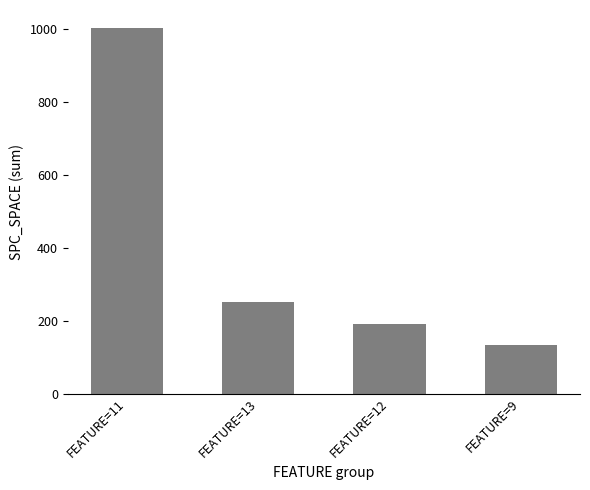

Reading left to right, what are all the values shown in this chart?

FEATURE=11=1002	FEATURE=13=250	FEATURE=12=191	FEATURE=9=132